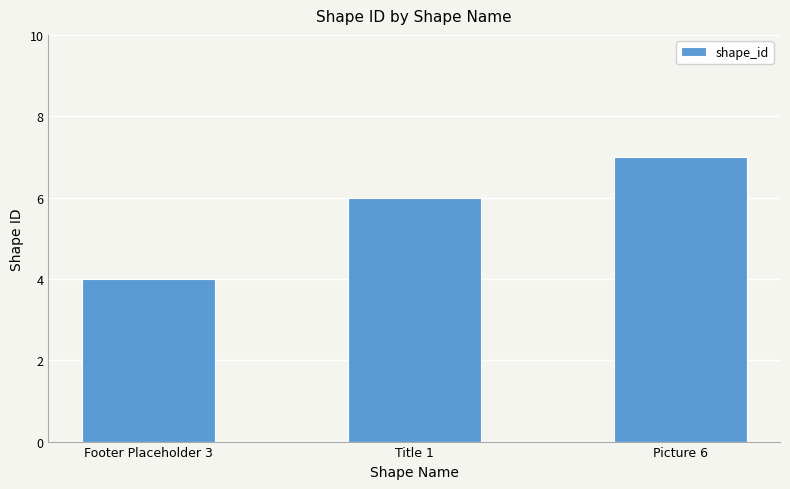

How many values are below 6?

1